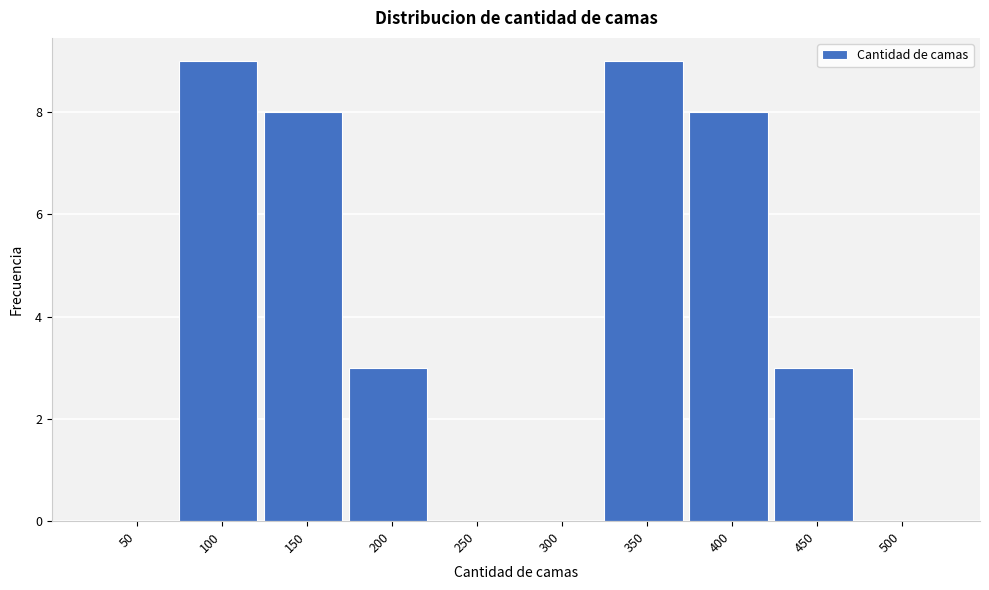

Reading left to right, transcribe all the data shown in this chart.

50=0	100=9	150=8	200=3	250=0	300=0	350=9	400=8	450=3	500=0